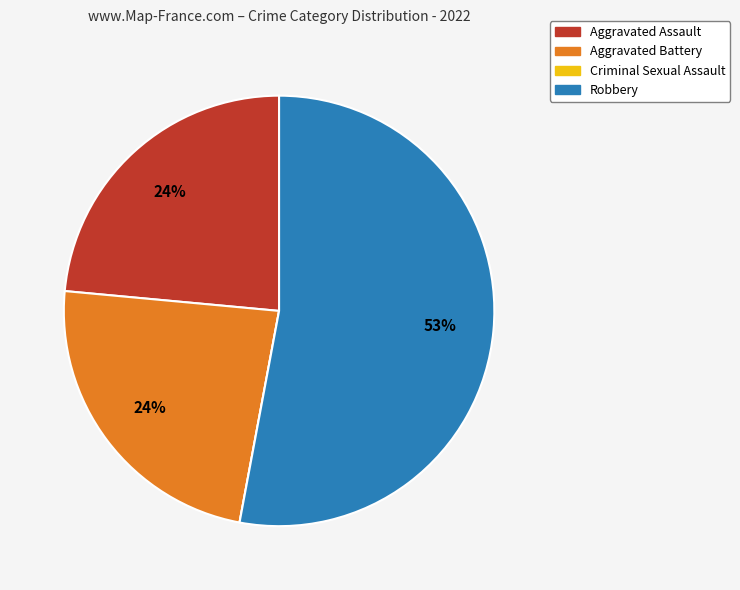

Do Aggravated Assault and Aggravated Battery together represent more than half of the pie?

No